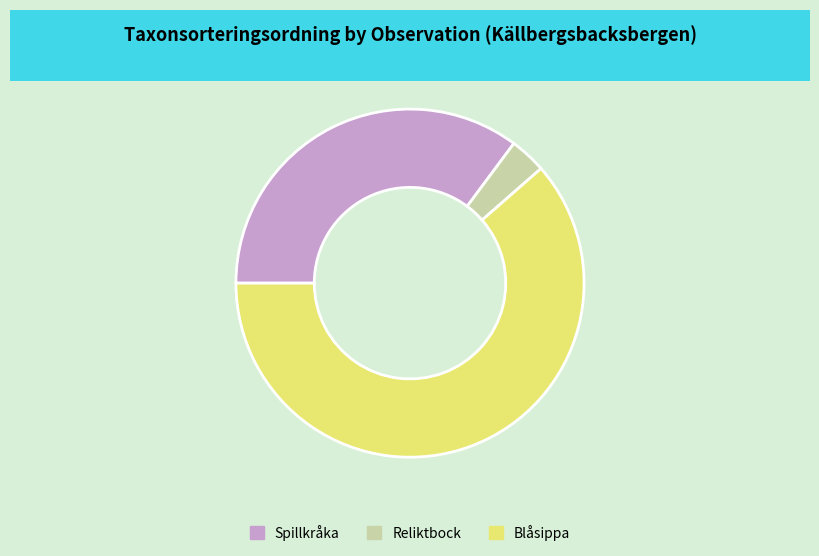

Rank the categories by value from lowest to highest.

Reliktbock, Spillkråka, Blåsippa